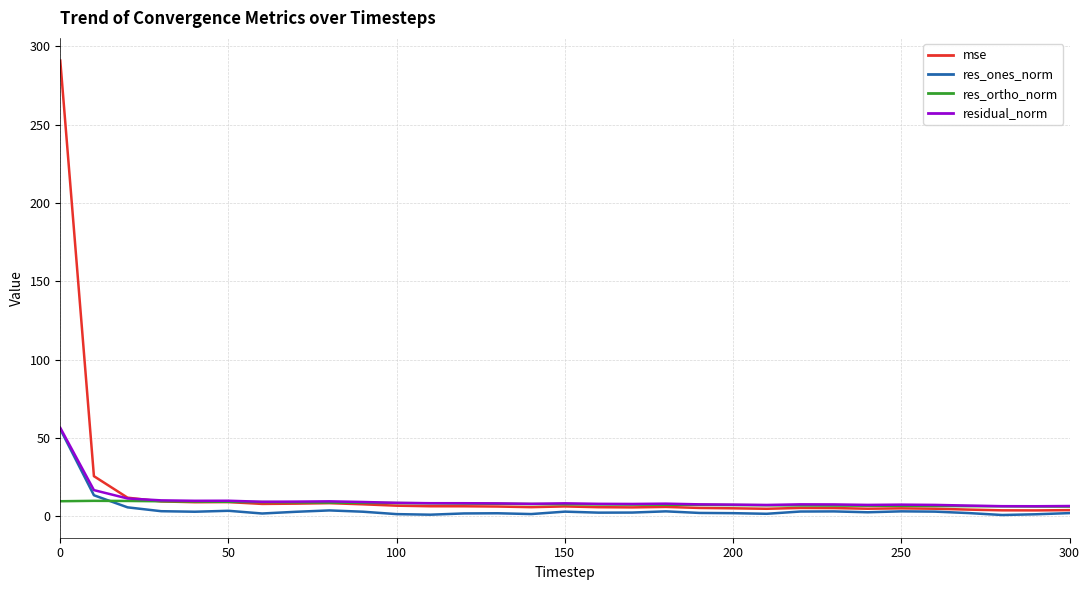

What is the greatest value displayed?

290.8